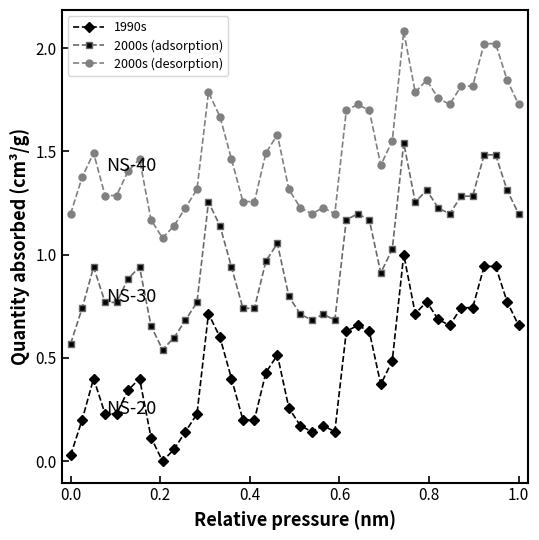

What is the sum of all 2000s (desorption) values?

60.6